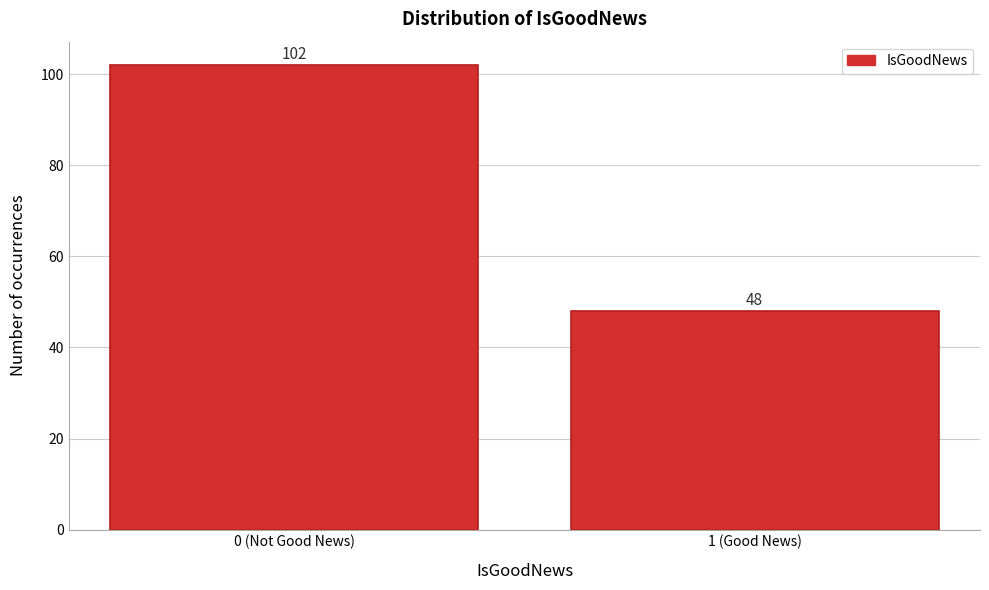

Reading left to right, extract all data points from this chart.

0 (Not Good News)=102	1 (Good News)=48